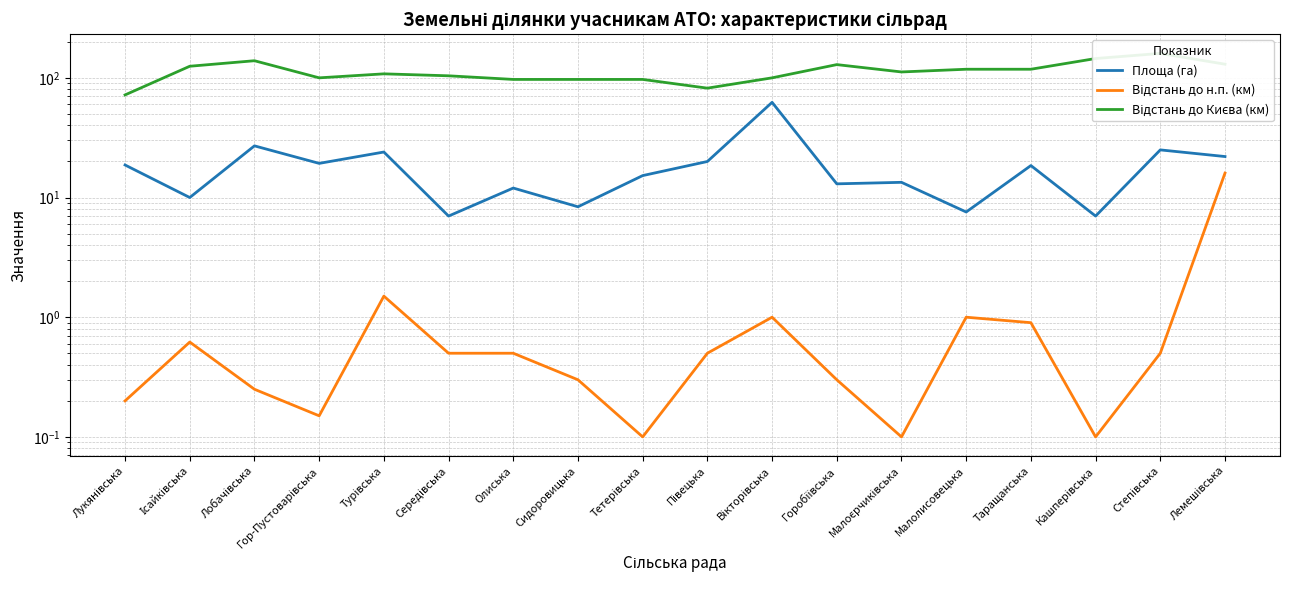

At how many categories does at least one series exceed 13?

18